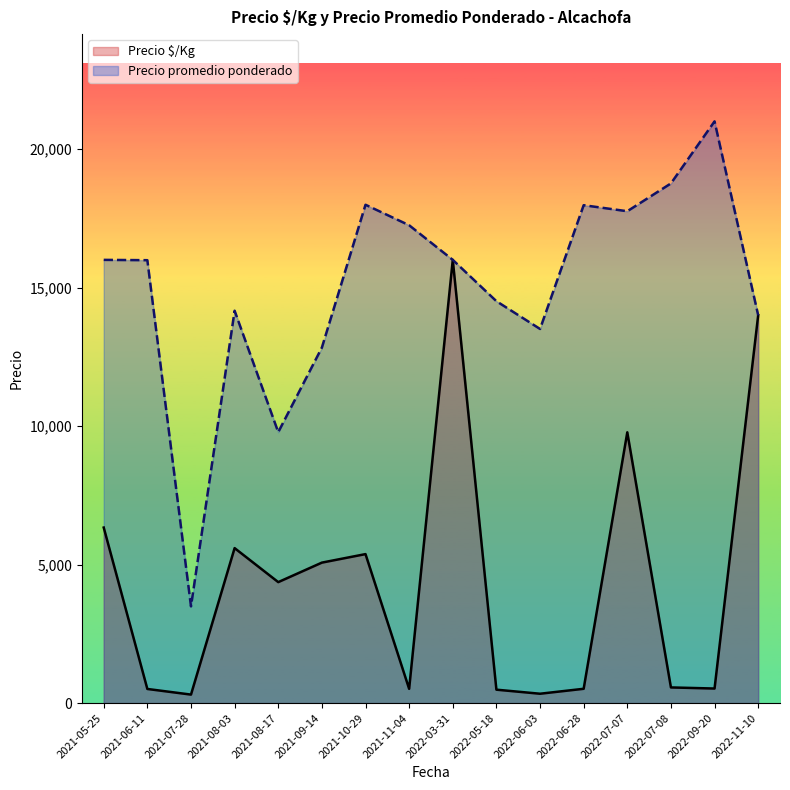

Which category has the highest value across all series?

2022-09-20